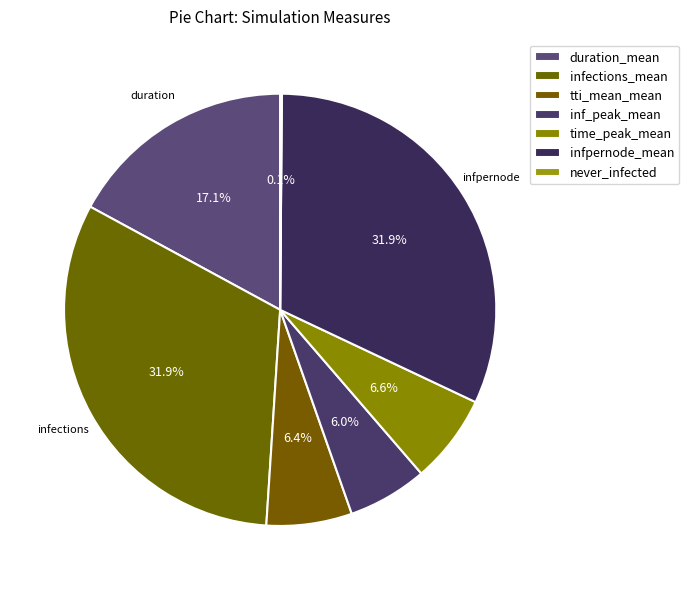

Rank the categories by value from lowest to highest.

never_infected, inf_peak_mean, tti_mean_mean, time_peak_mean, duration_mean, infections_mean, infpernode_mean